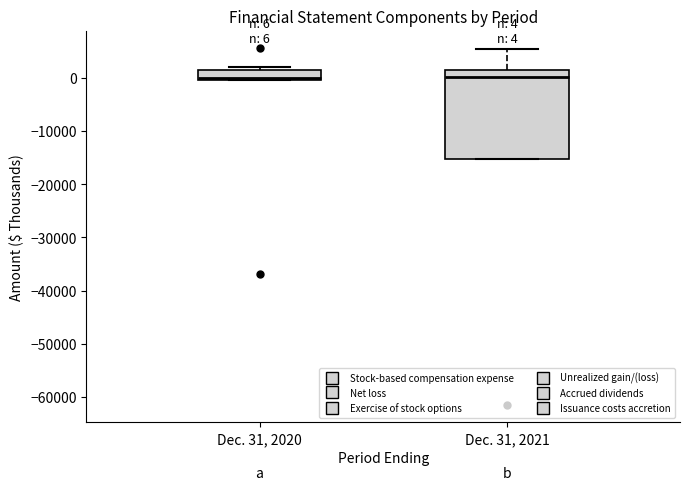

Comparing the boxes themselves (not the whiskers), which one is the tallest?

Dec. 31, 2021